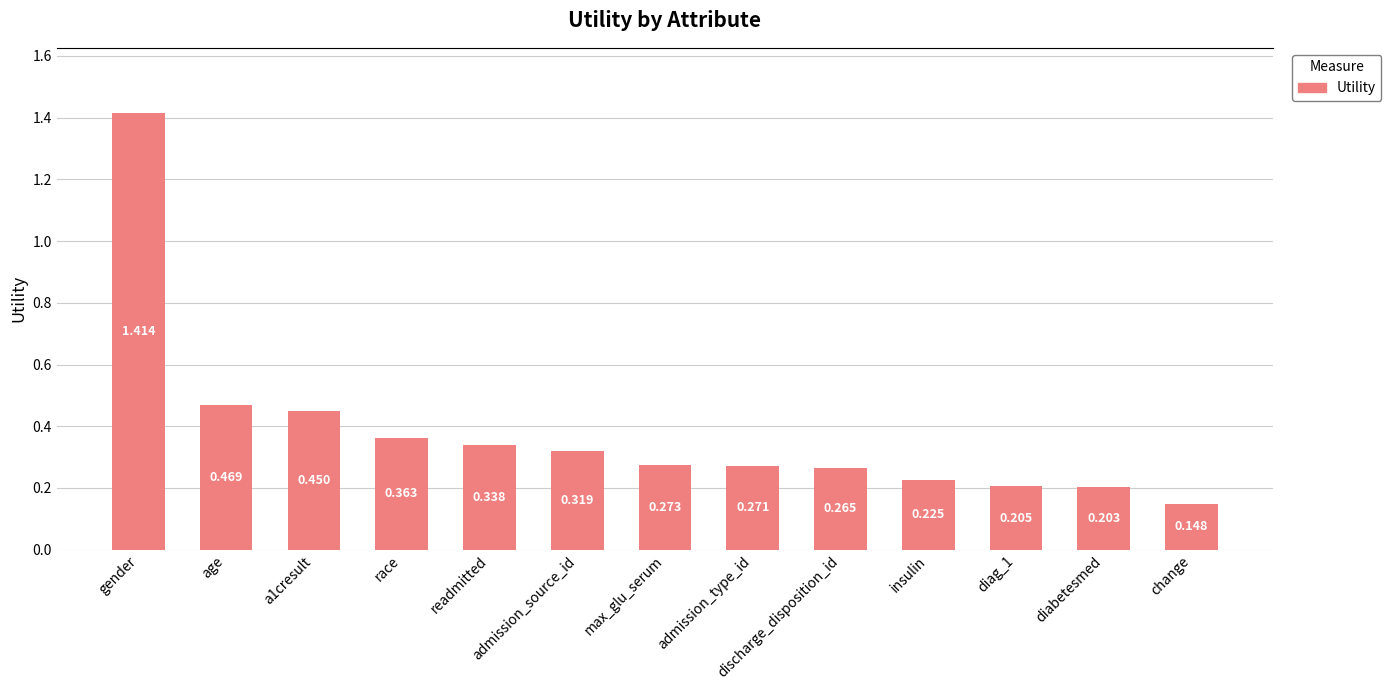

How many bars are there in total?

13